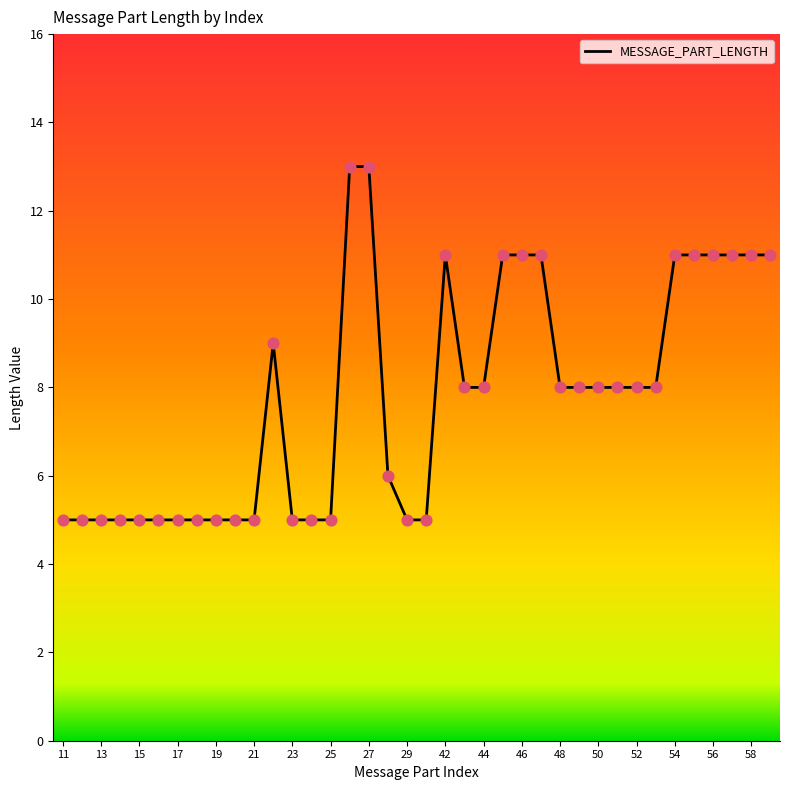

What is the greatest value displayed?

13